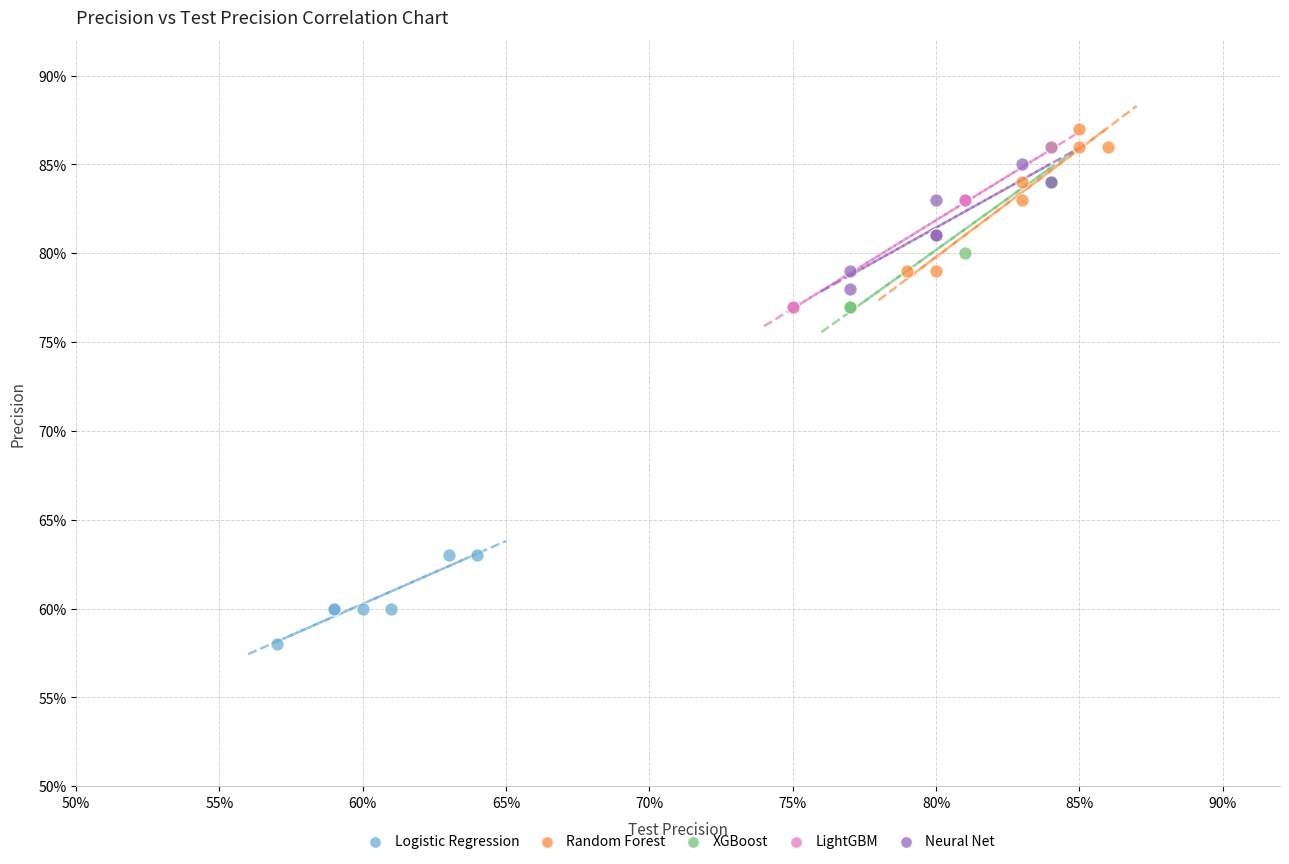

What are all the series names shown in the legend?

Logistic Regression, Random Forest, XGBoost, LightGBM, Neural Net